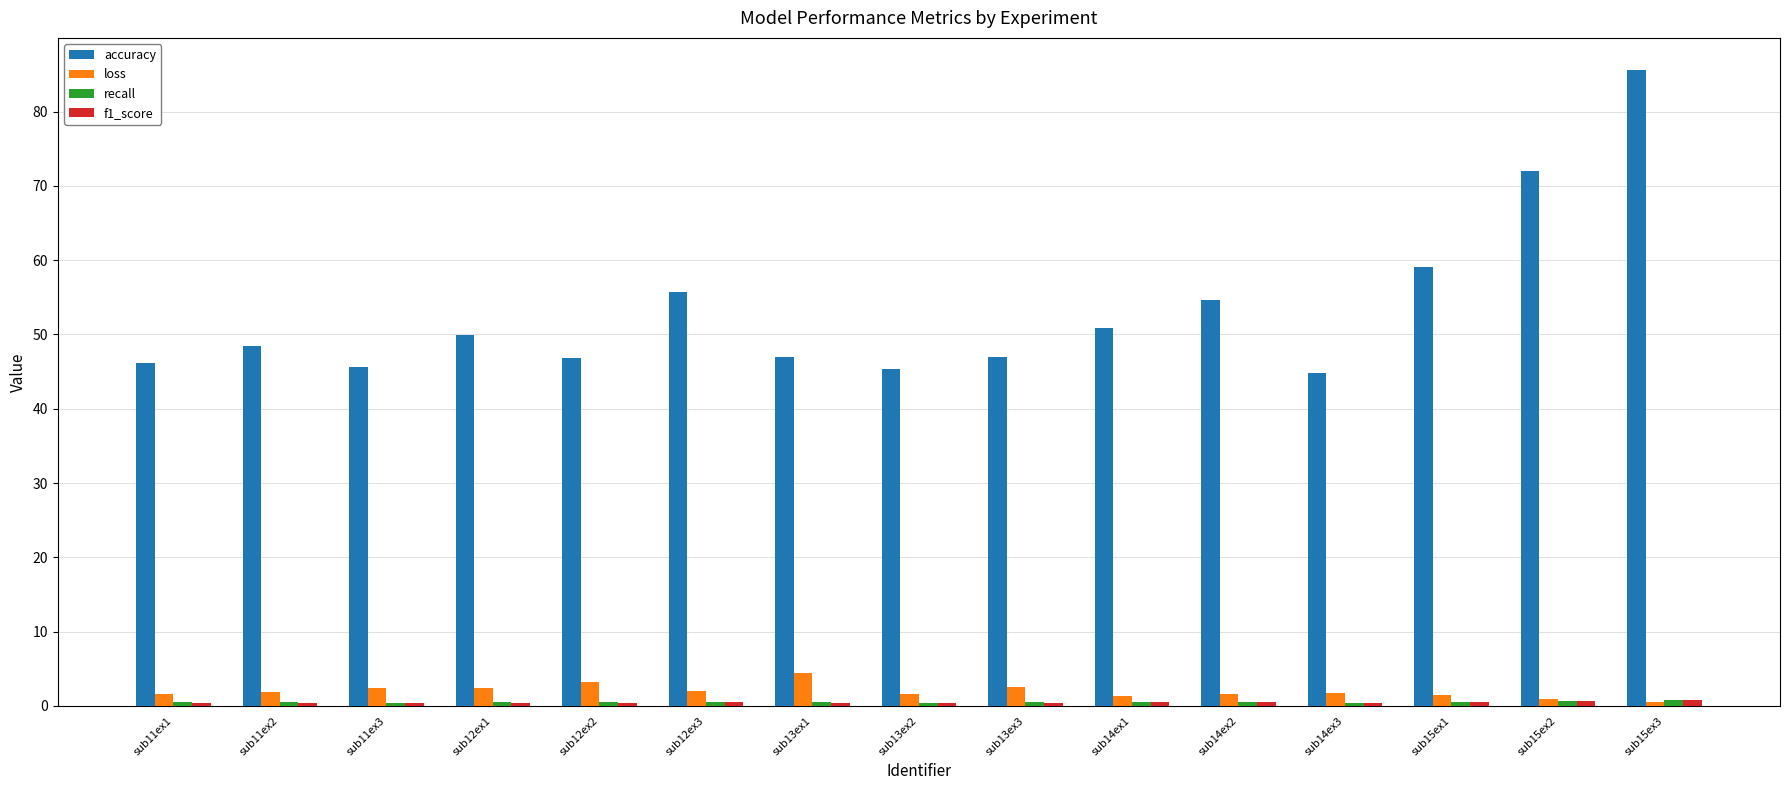

True or false: loss has a value of 0.9 at sub15ex2.

True